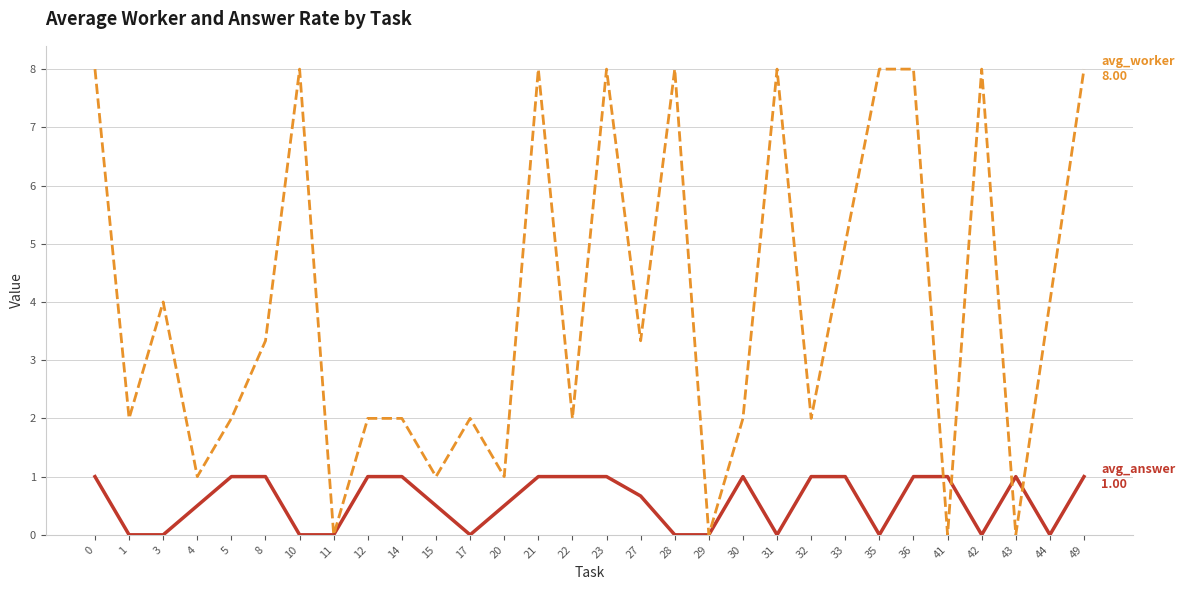

What is the difference between the highest and lowest values at 28?

8.0